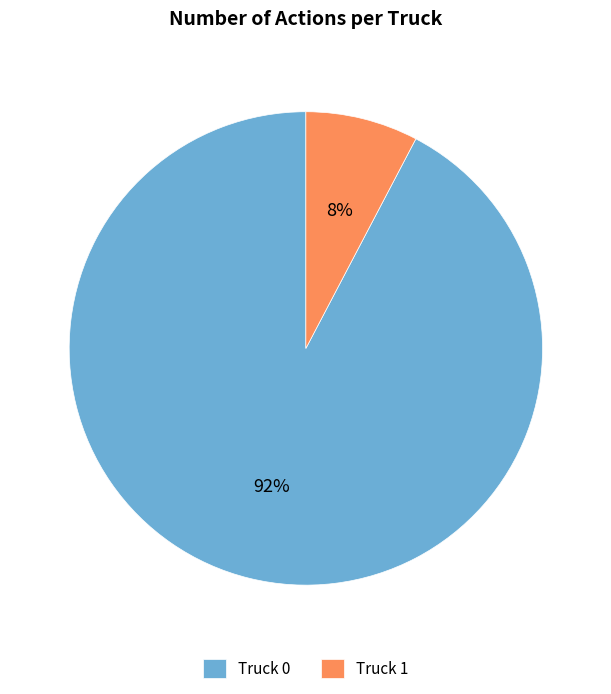

To the nearest percent, what is the average slice percentage?

50%